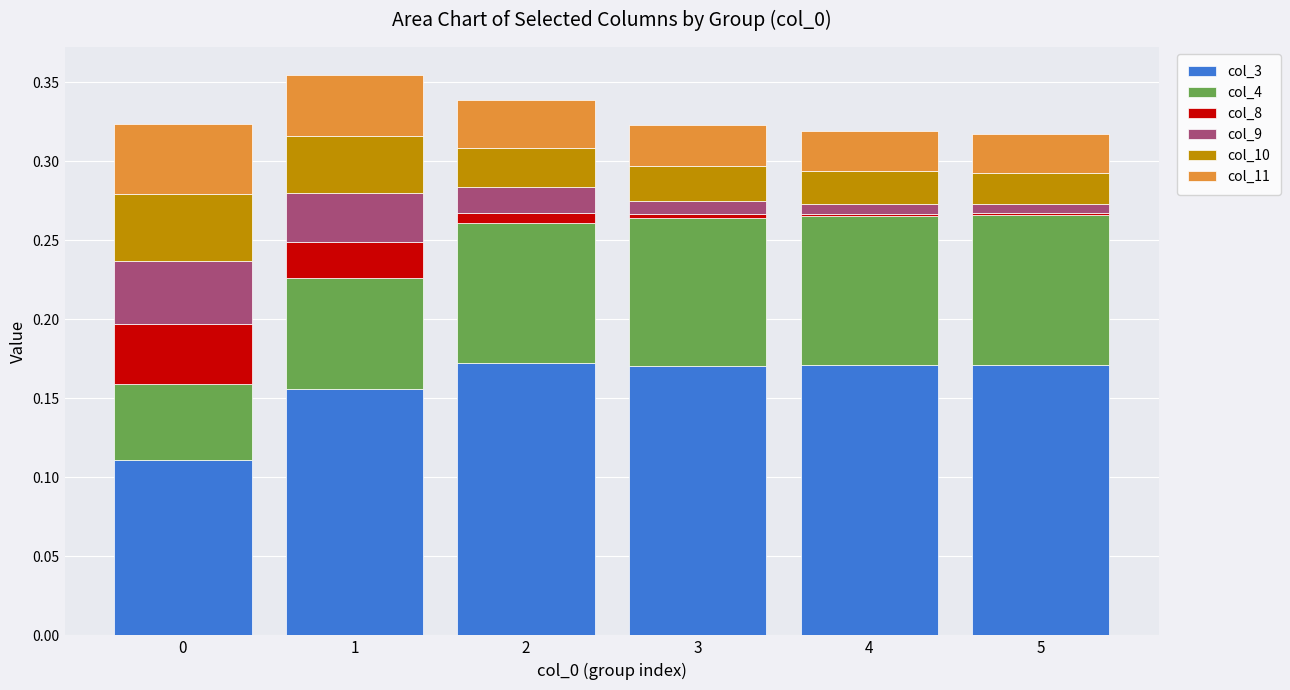

What is the total value across all series at 1?

0.4